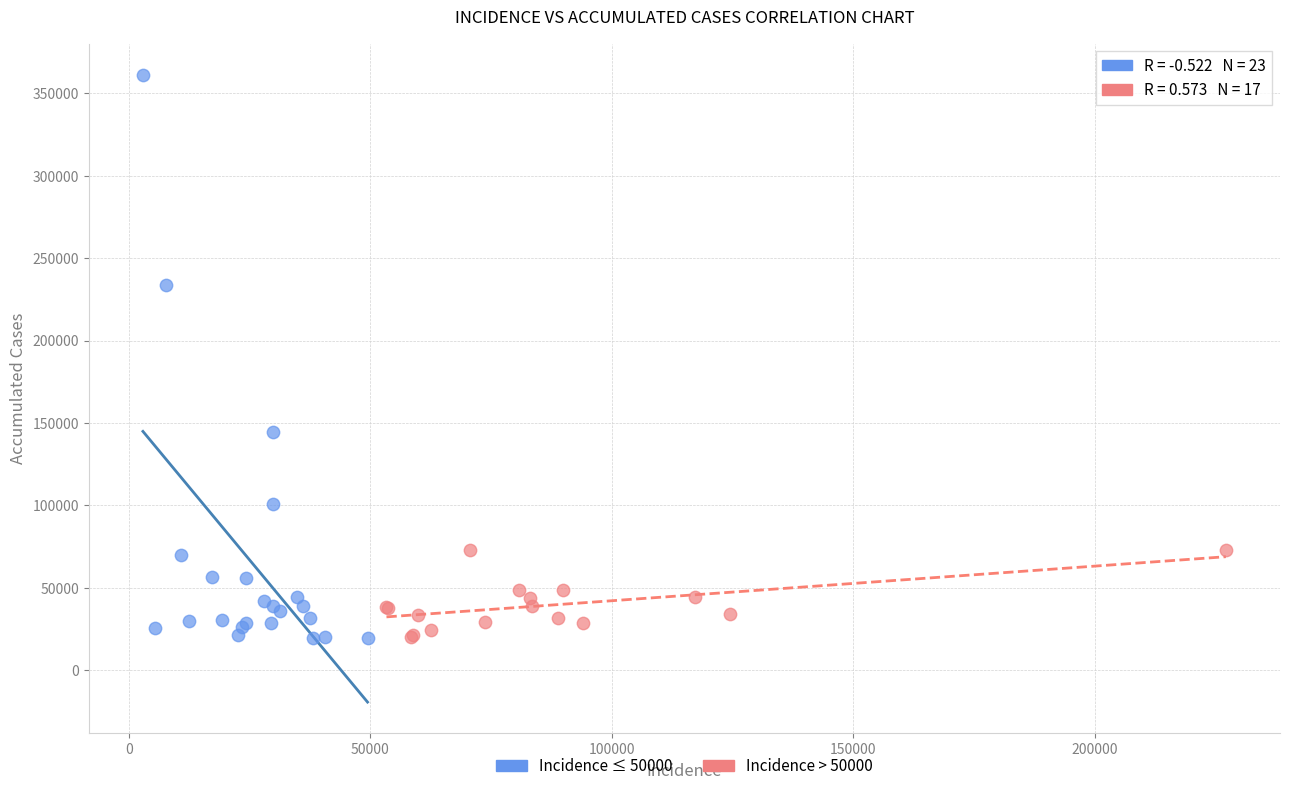

Which series has the largest Y range (max minus min)?

Incidence ≤ 50000